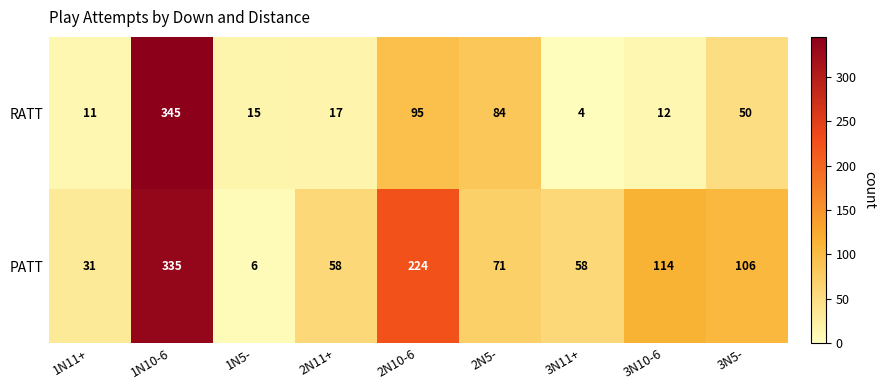

At which category is the sum across all series the highest?

1N10-6